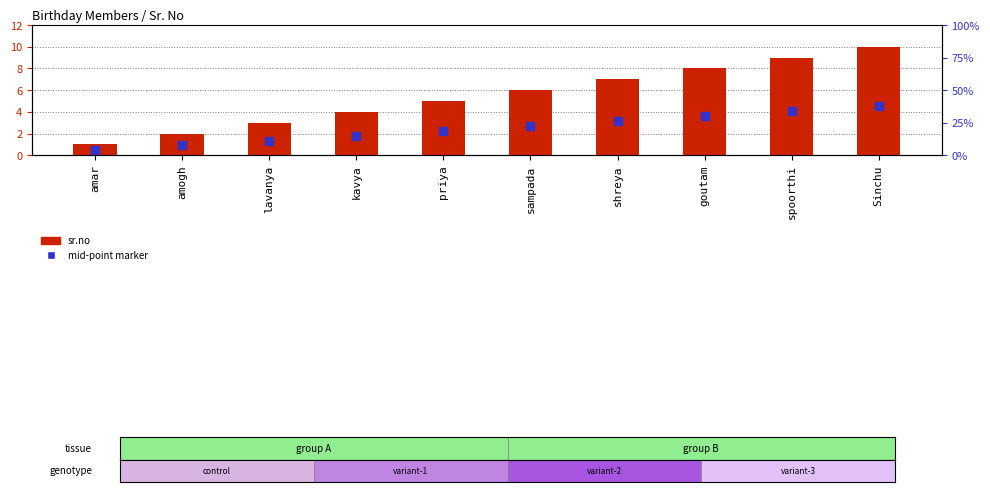

At which category is the sum across all series the highest?

Sinchu